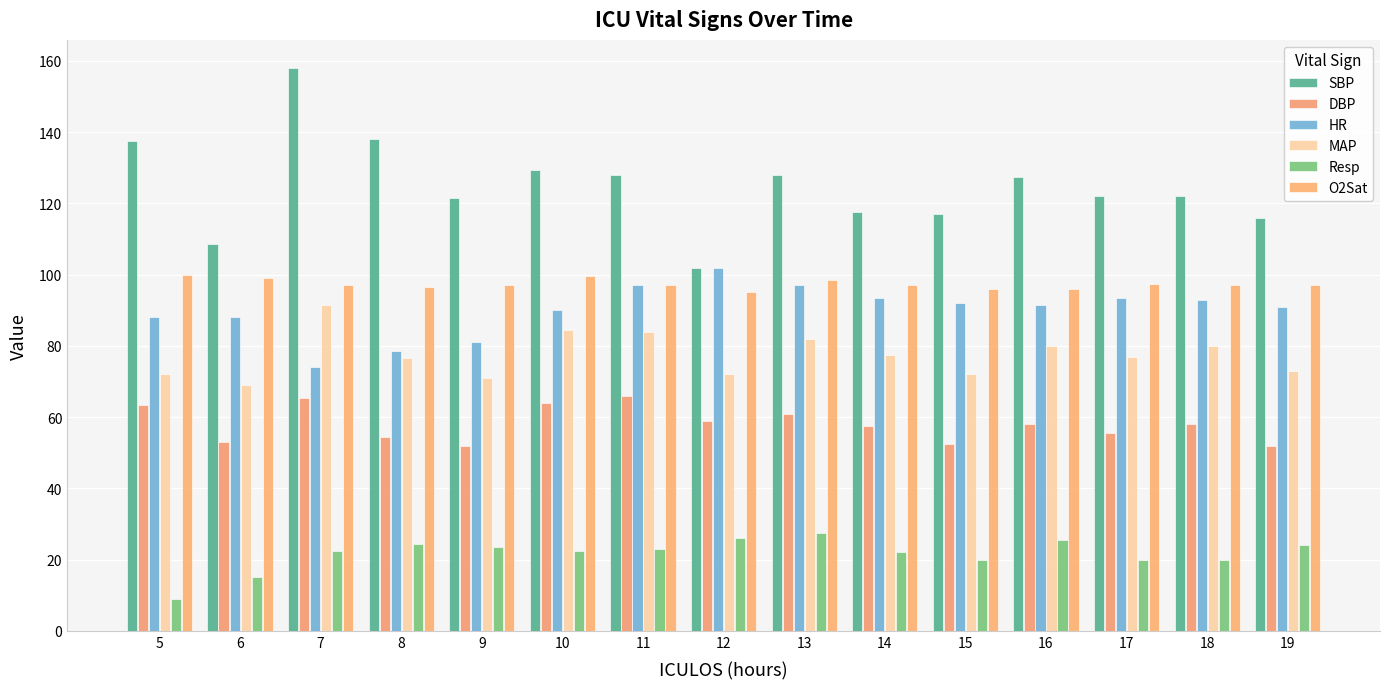

Reading left to right, list all the values displayed in this chart.

SBP: 137.5	108.5	158.0	138.0	121.5	129.5	128.0	102.0	128.0	117.5	117.0	127.5	122.0	122.0	116.0
DBP: 63.5	53.0	65.5	54.5	52.0	64.0	66.0	59.0	61.0	57.5	52.5	58.0	55.5	58.0	52.0
HR: 88.0	88.0	74.0	78.5	81.0	90.0	97.0	102.0	97.0	93.5	92.0	91.5	93.5	93.0	91.0
MAP: 72.0	69.0	91.5	76.5	71.0	84.5	84.0	72.0	82.0	77.5	72.0	80.0	77.0	80.0	73.0
Resp: 9.0	15.0	22.5	24.5	23.5	22.5	23.0	26.0	27.5	22.0	20.0	25.5	20.0	20.0	24.0
O2Sat: 100.0	99.0	97.0	96.5	97.0	99.5	97.0	95.0	98.5	97.0	96.0	96.0	97.5	97.0	97.0